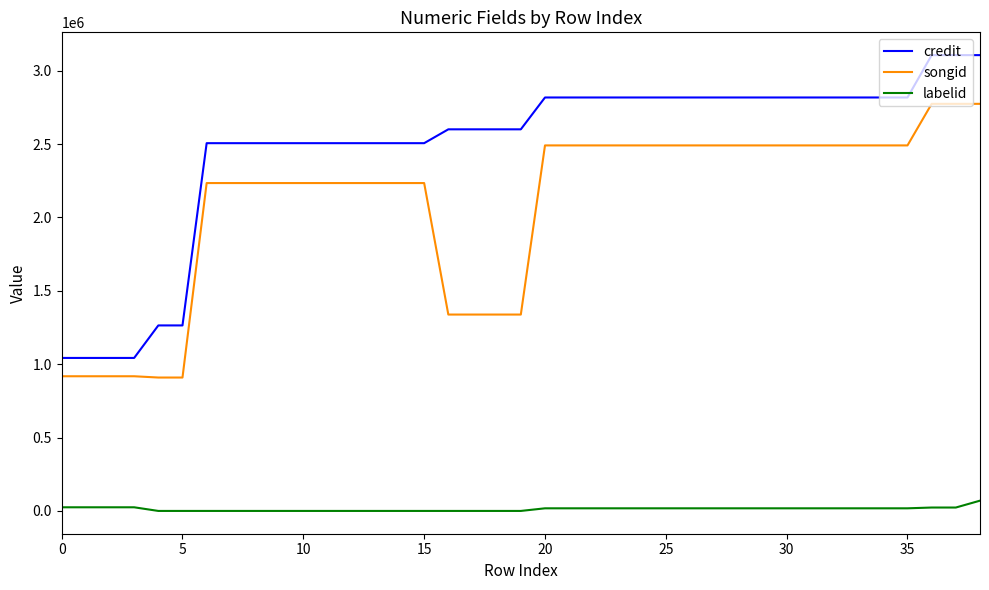

What is the lowest value of the labelid series?

388